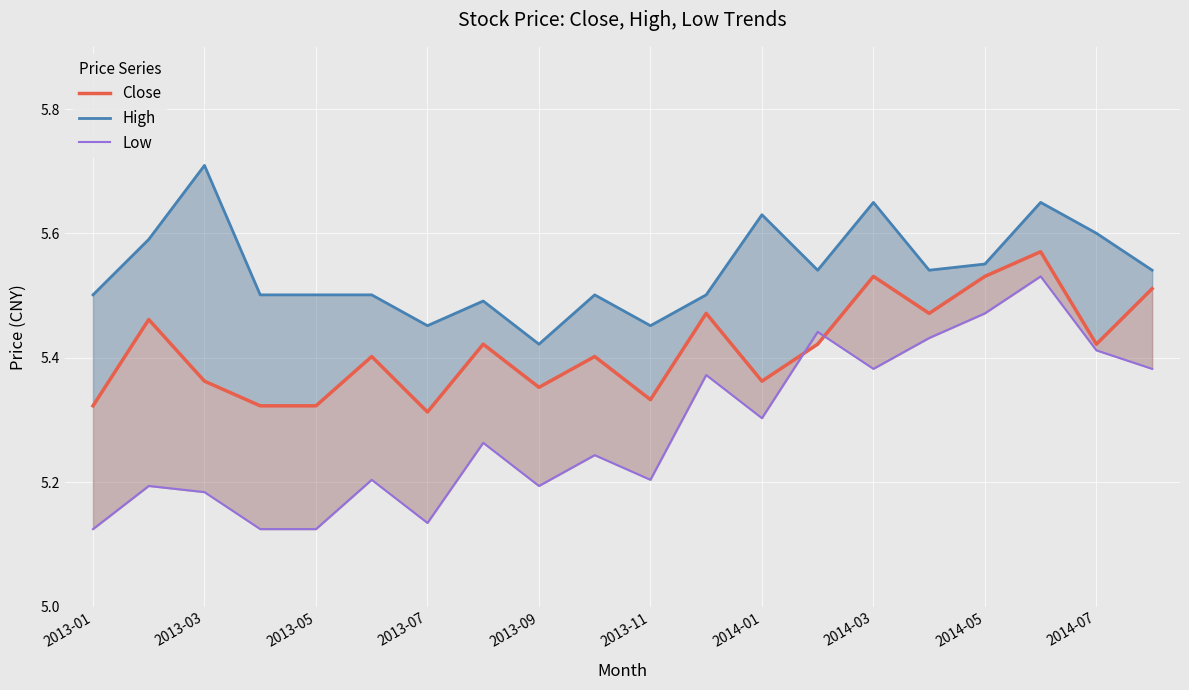

What is the maximum value shown in the chart?

5.7